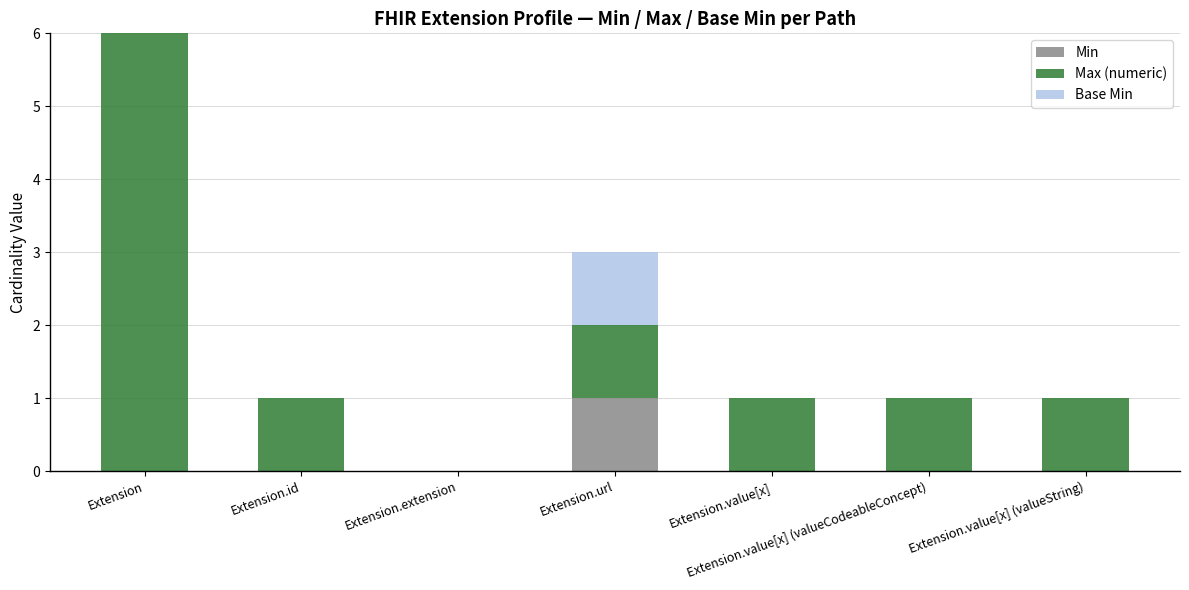

Which category has the lowest value in the Min series?

Extension